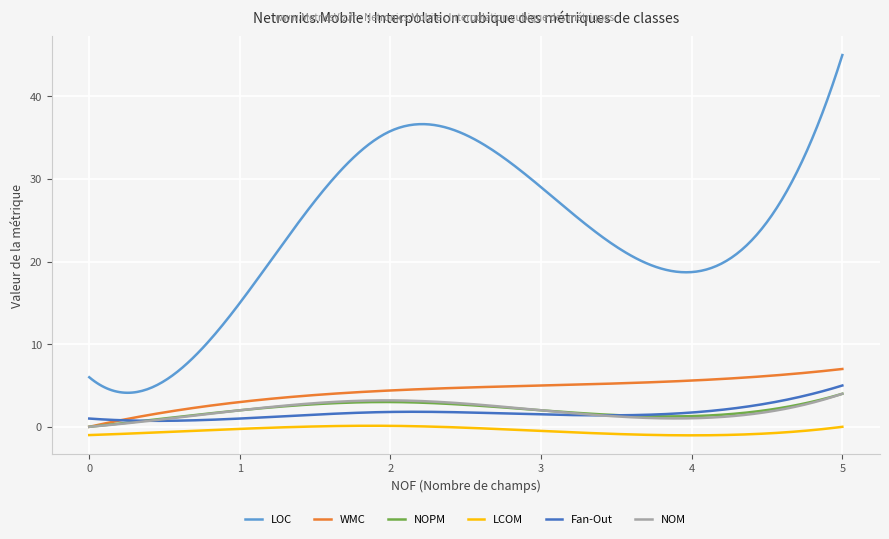

Which series has the largest range (max minus min)?

LOC